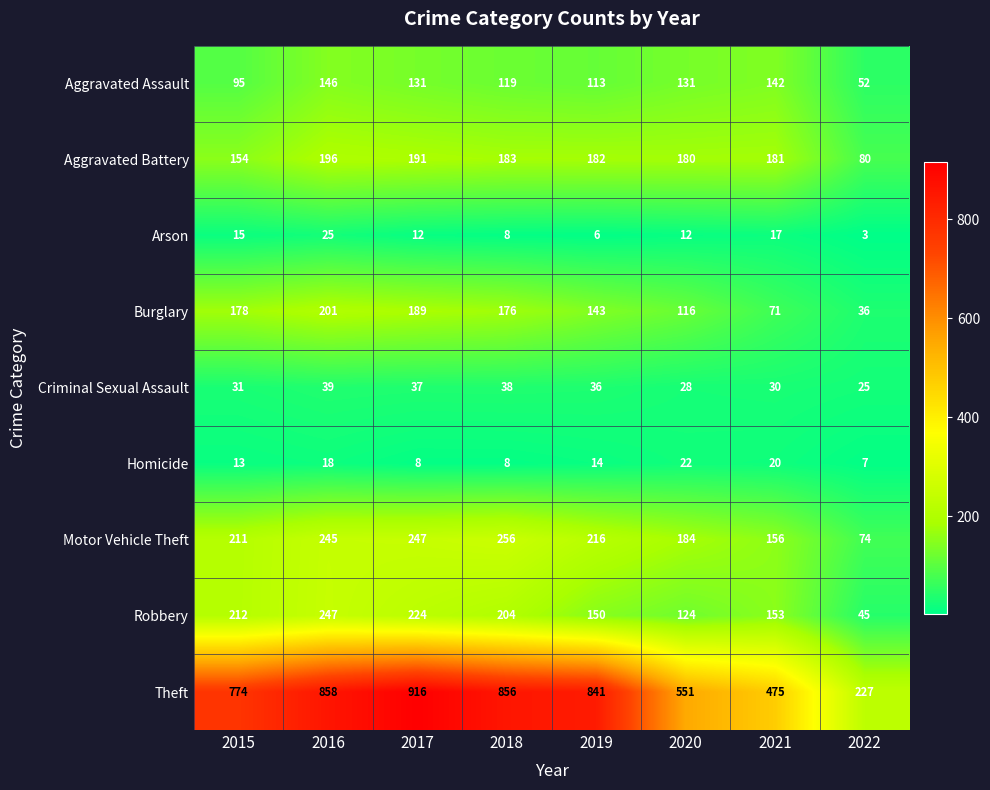

Rank the series at 2021 from lowest to highest value.

Arson, Homicide, Criminal Sexual Assault, Burglary, Aggravated Assault, Robbery, Motor Vehicle Theft, Aggravated Battery, Theft